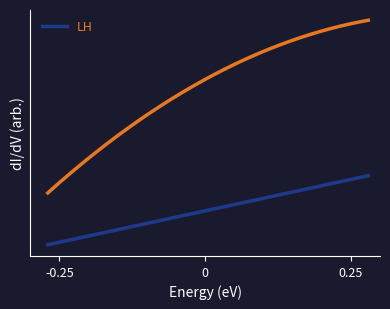

At 0, list the series in order from smallest to largest.

_rank.0, LH, OC